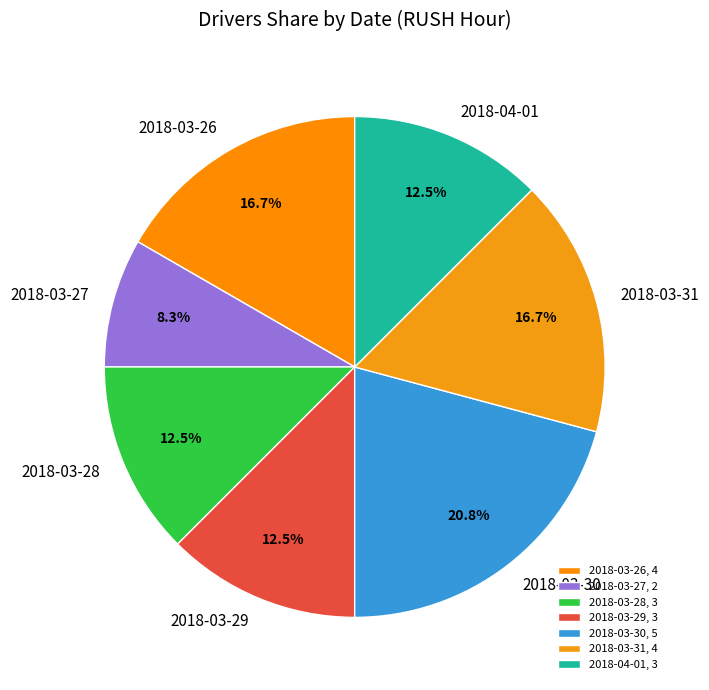

What percentage do 2018-04-01 and 2018-03-27 together represent?

20.8%